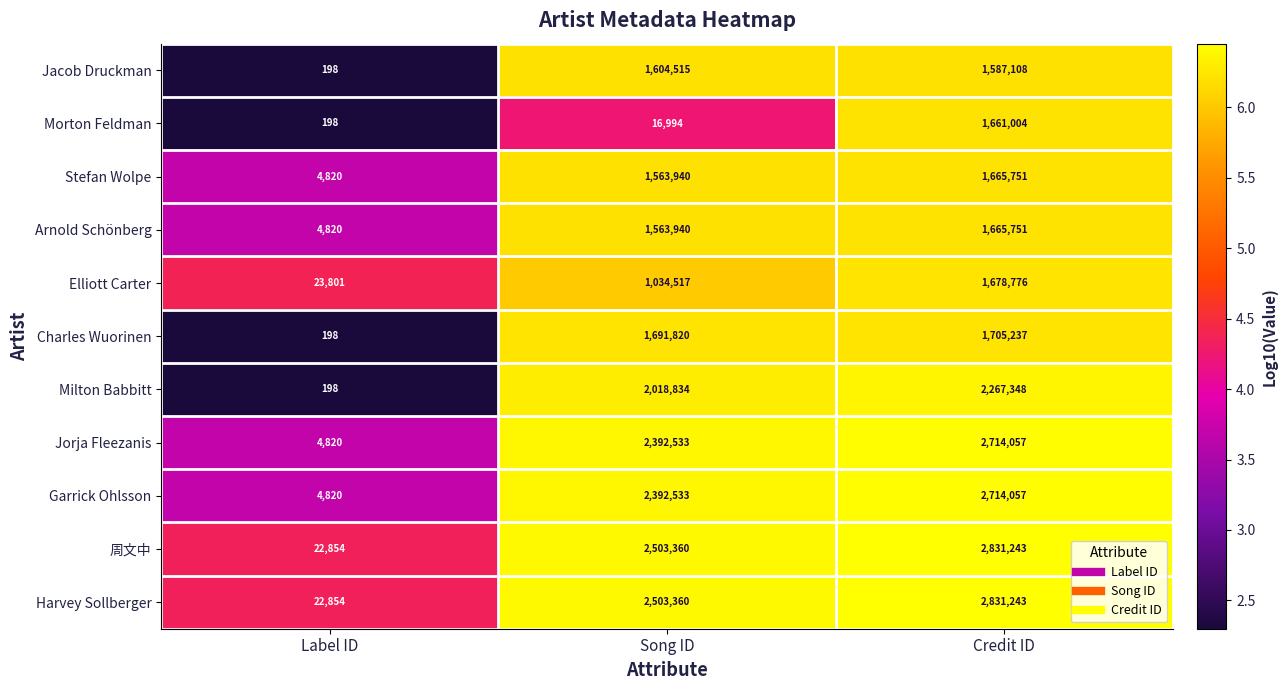

Is the value of Jacob Druckman at Song ID greater than the value of Charles Wuorinen at Song ID?

No